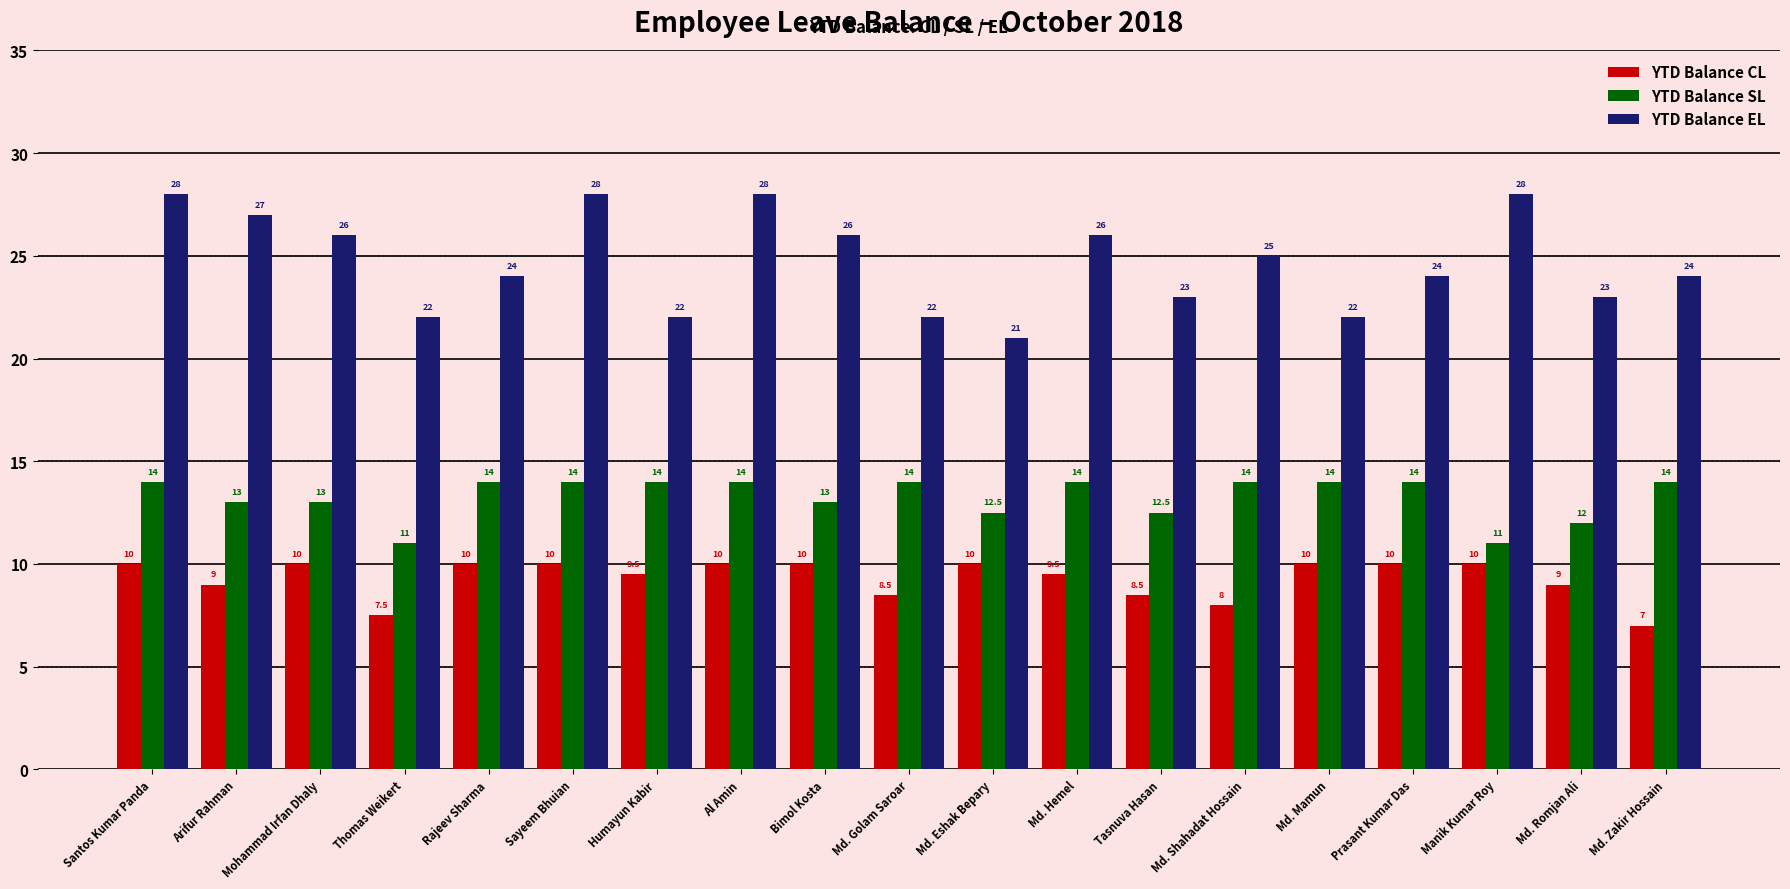

The value of YTD Balance CL at Manik Kumar Roy is 10.0. True or false?

True